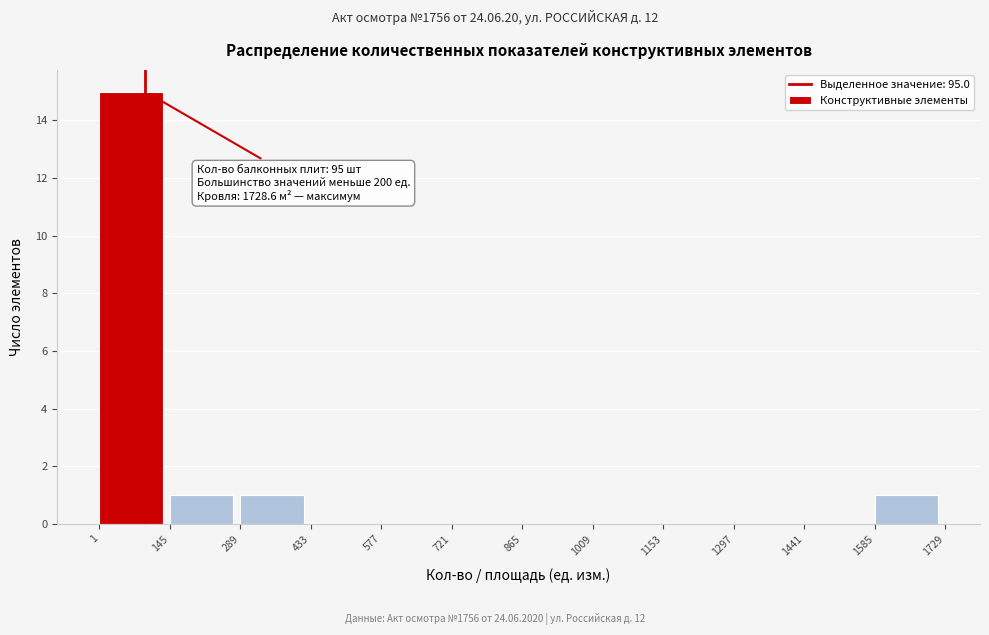

Over which range of the x-axis is the bar tallest?

1 to 145